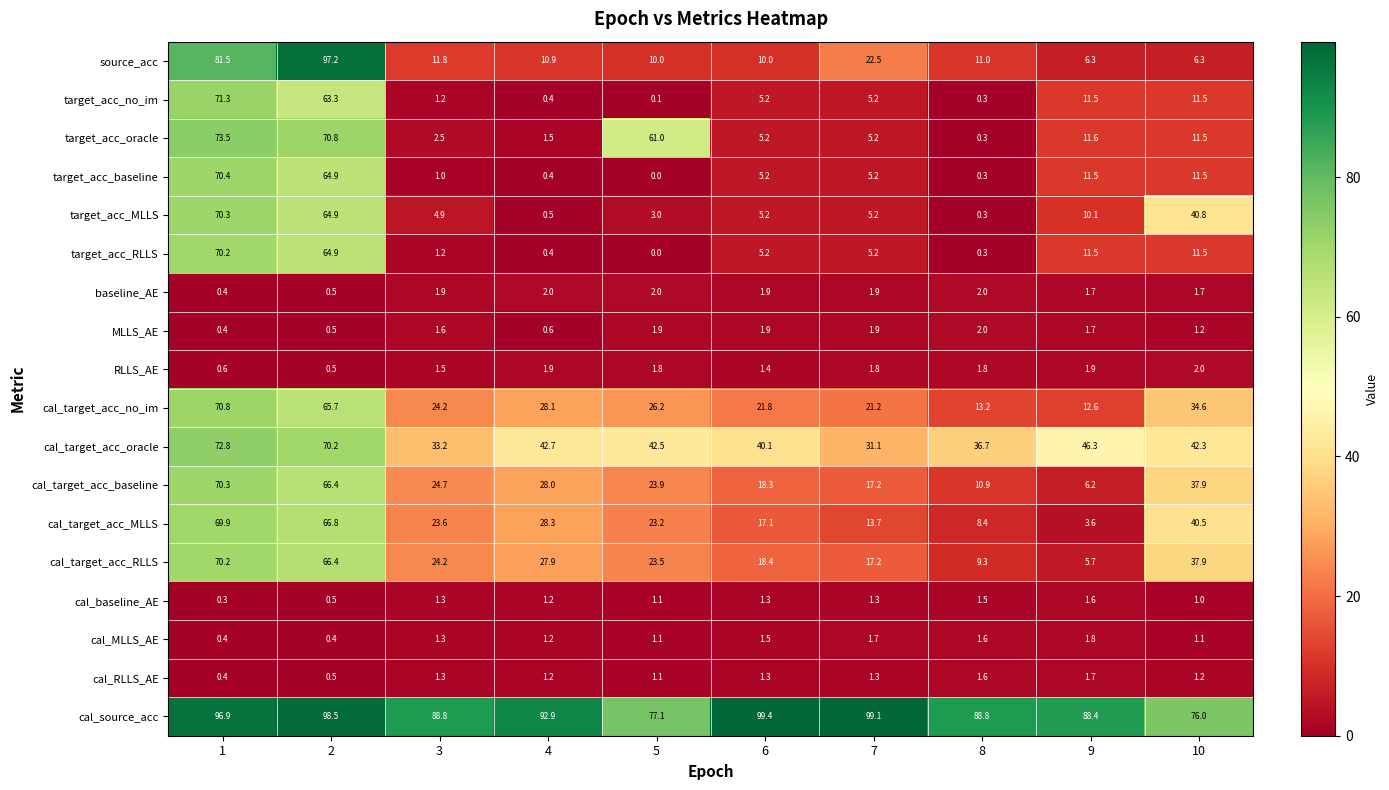

The target_acc_MLLS series shows 70.3 at 1. True or false?

True